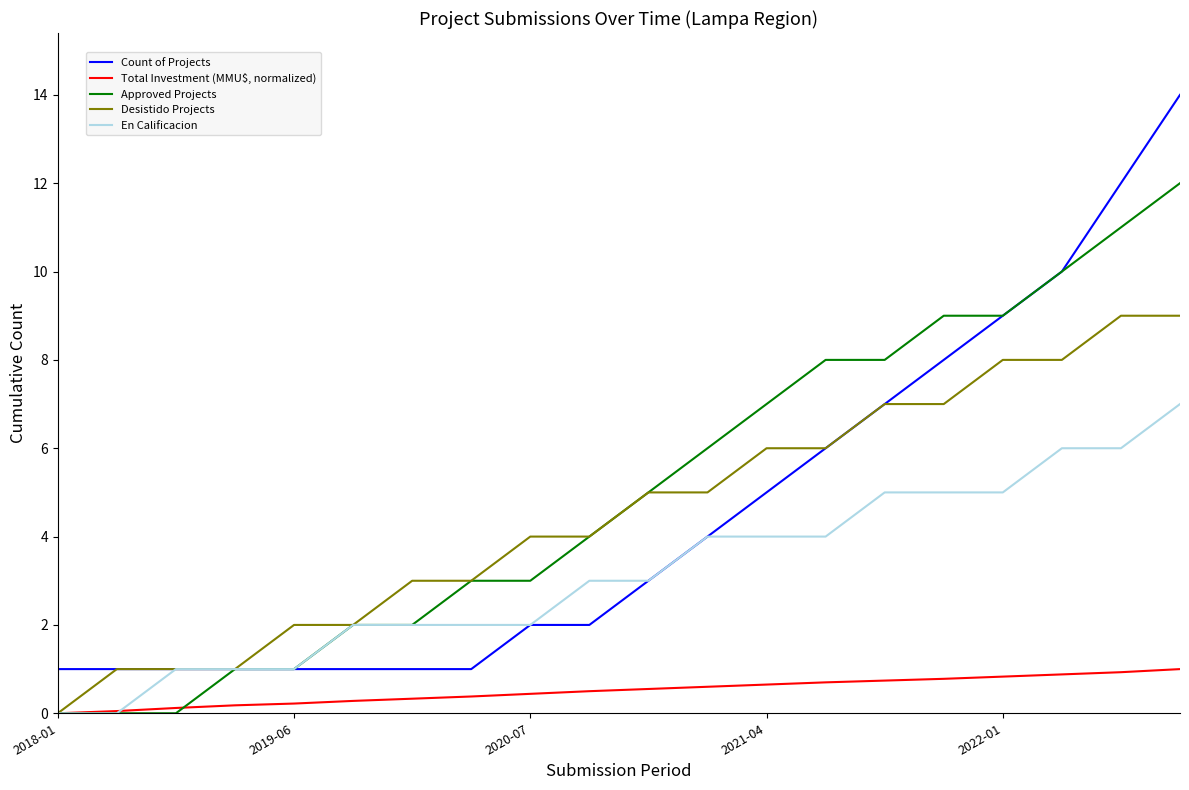

True or false: Total Investment (MMU$, normalized) and Count of Projects intersect in this chart.

False